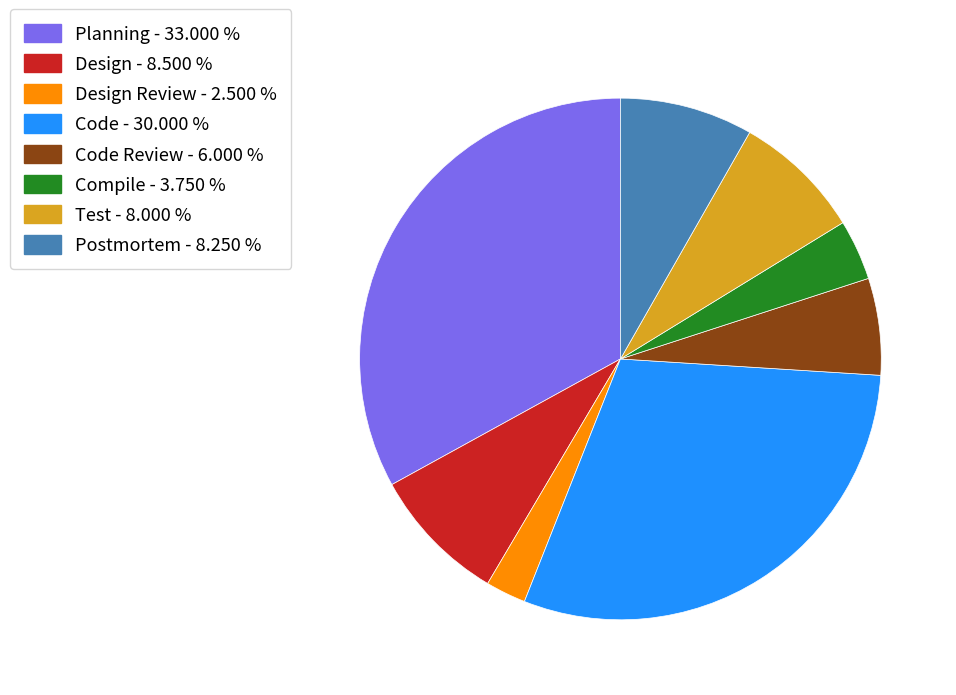

Do Code Review - 6.000 % and Test - 8.000 % together represent more than half of the pie?

No